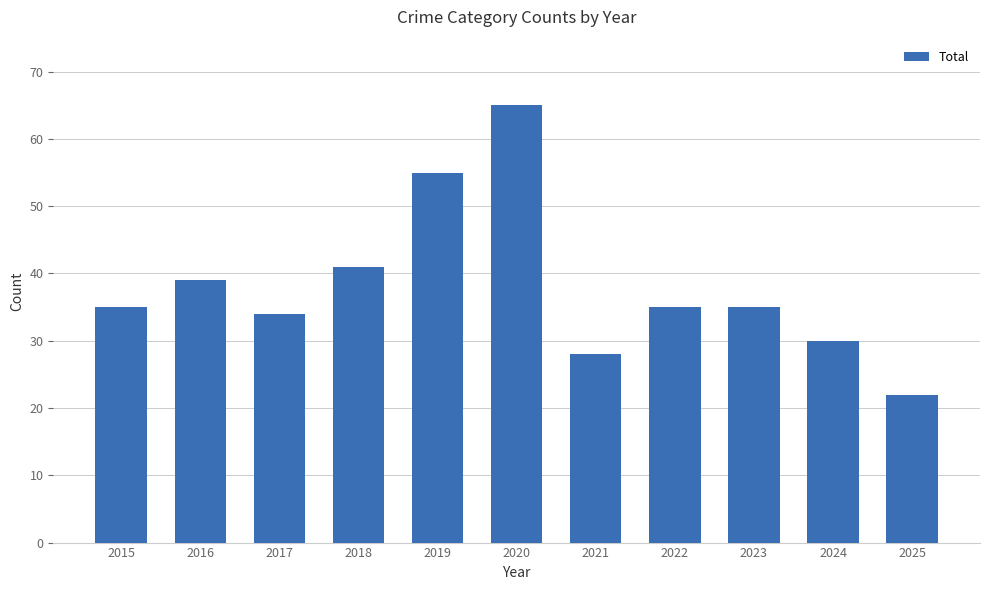

What is the approximate value at 2018?

41